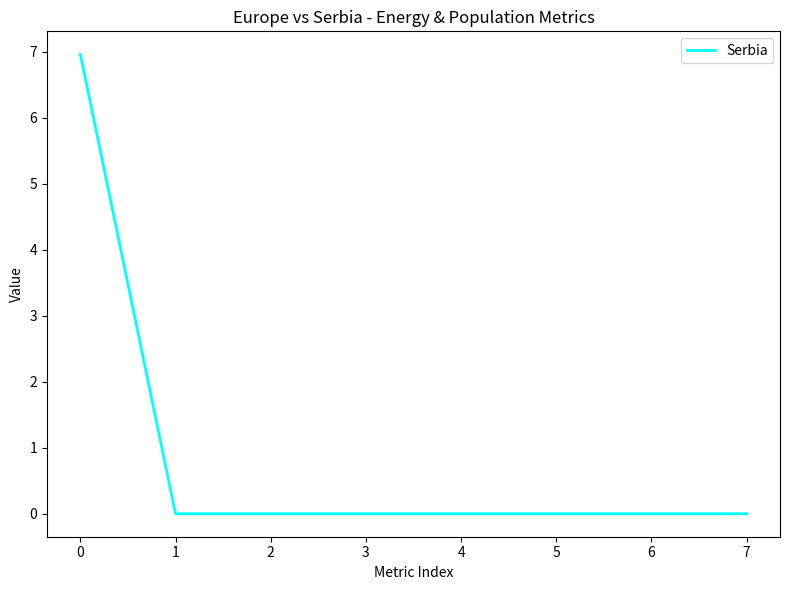

Is it true that the value at 2 is 0.0?

True